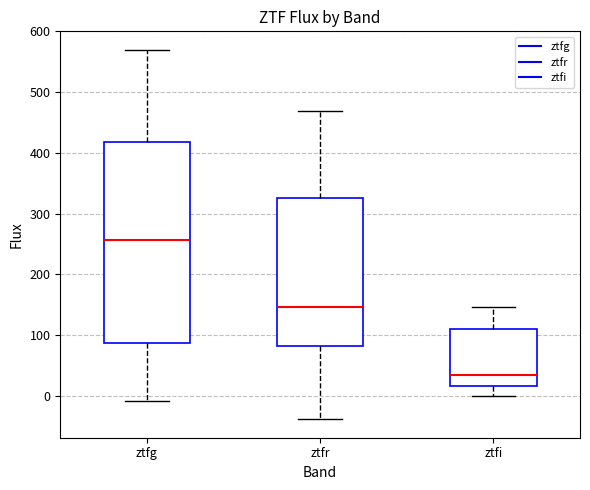

Reading left to right, transcribe this box plot: for each box, give where its median line is, the range the box spans, and where its two whiskers end, as read against the y-axis. The values are not printed on the chart, so give them approximately, as read against the axis.

ztfg: median 260, box 90 to 420, whiskers -10 to 570
ztfr: median 150, box 80 to 330, whiskers -40 to 470
ztfi: median 30, box 20 to 110, whiskers 0 to 150